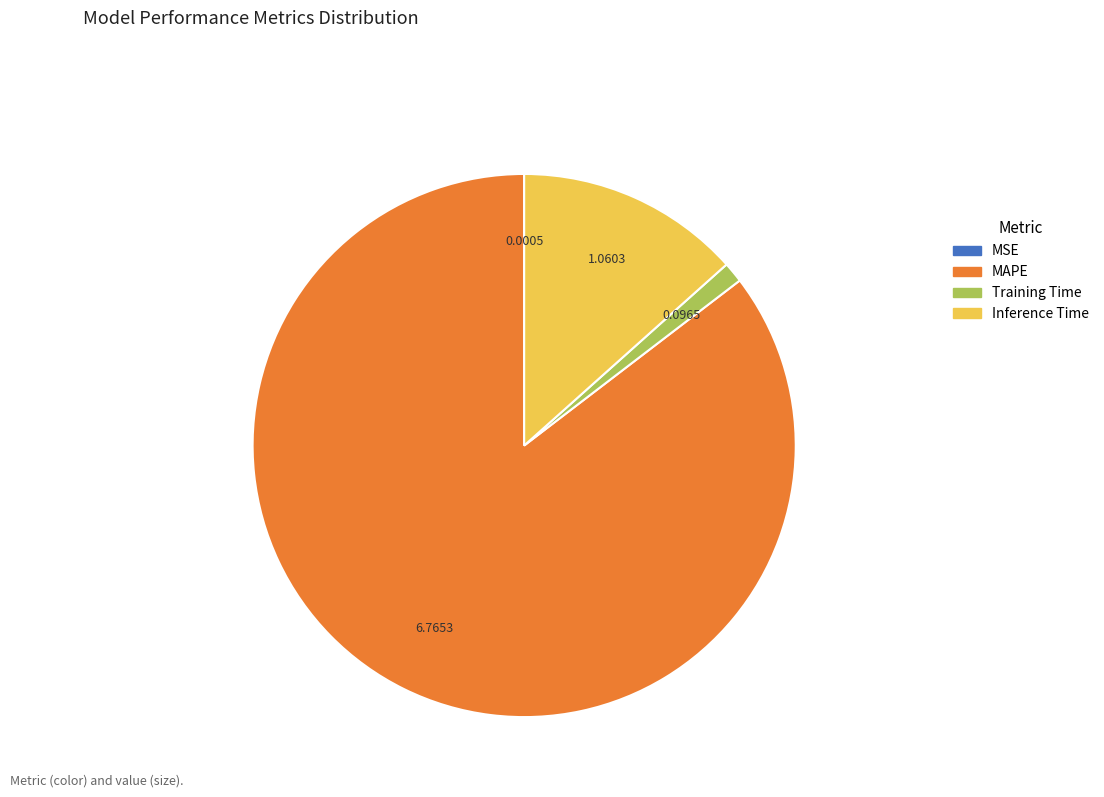

What is the largest slice in the pie chart?

MAPE